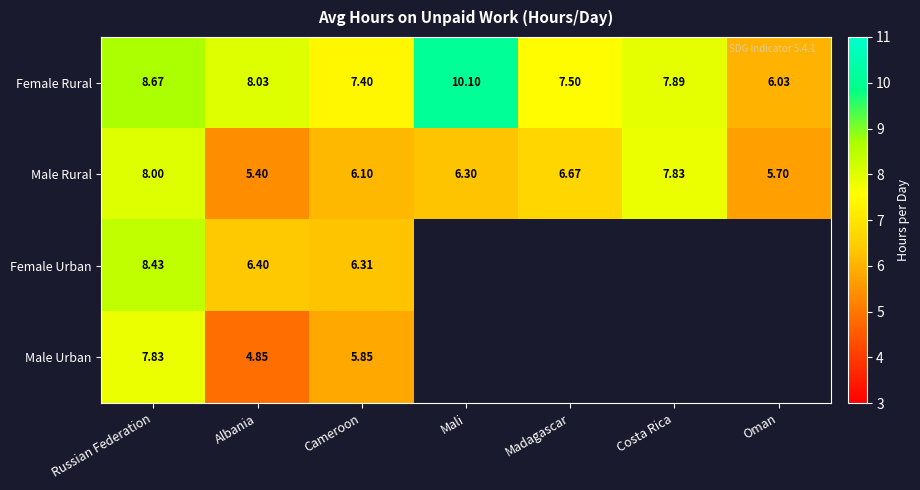

What is the difference between the highest and lowest values at Russian Federation?

0.8